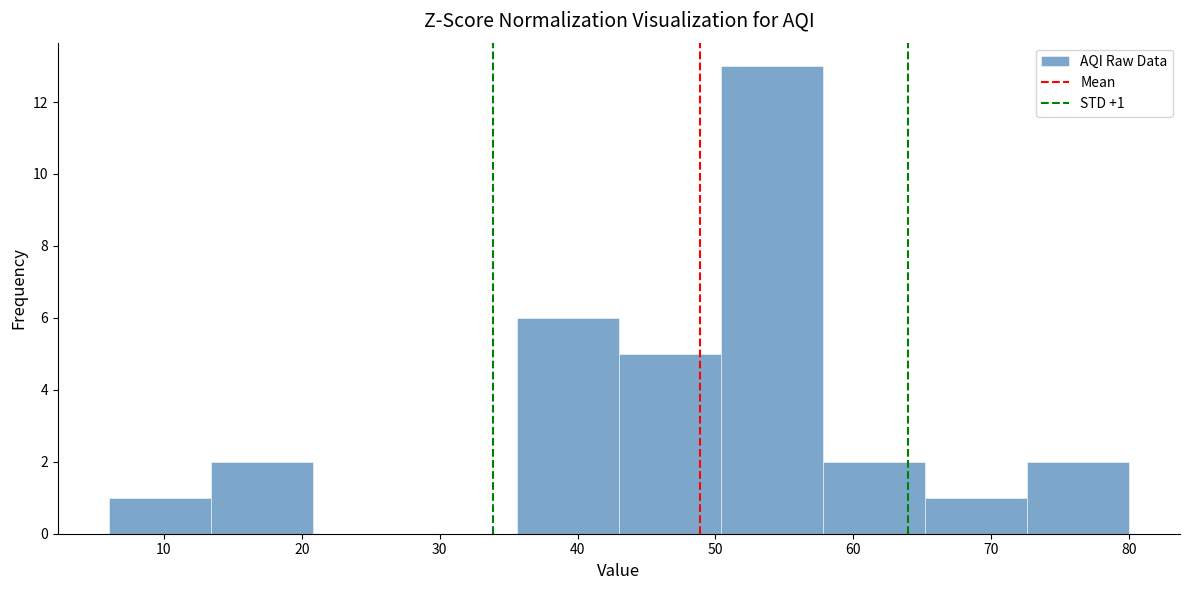

Which range on the x-axis has the tallest bar?

50.4 to 57.8